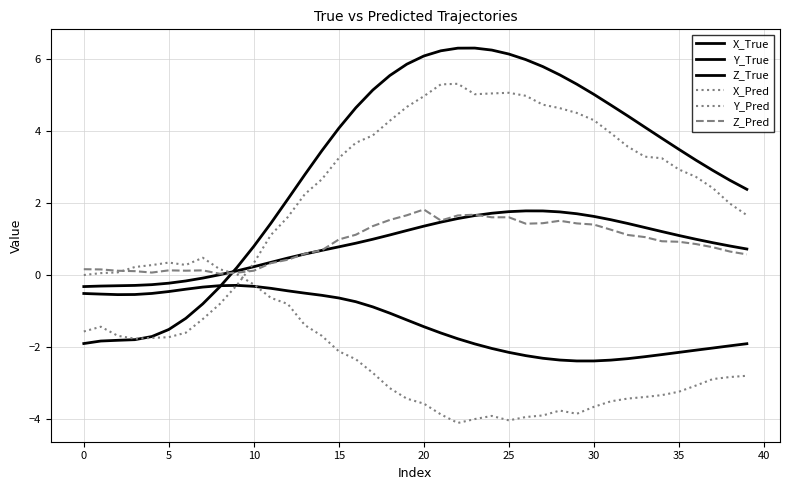

Which series has the largest total across all categories?

X_True